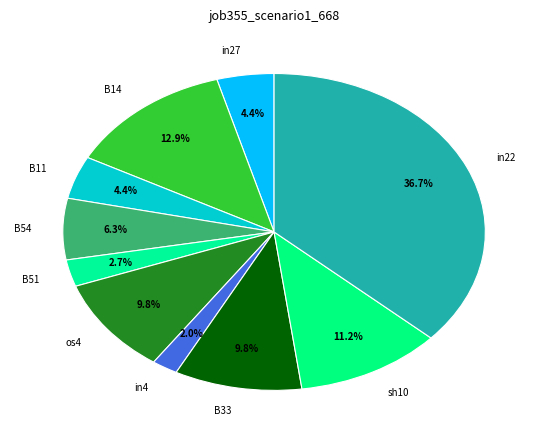

What is the largest slice in the pie chart?

in22